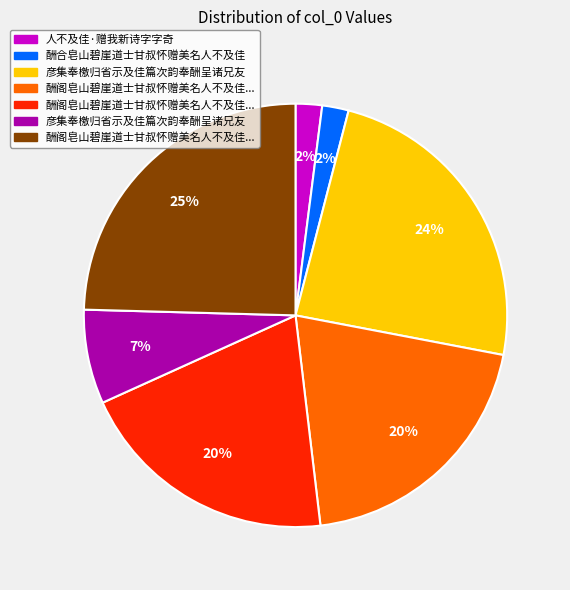

To the nearest percent, what is the average slice percentage?

14%